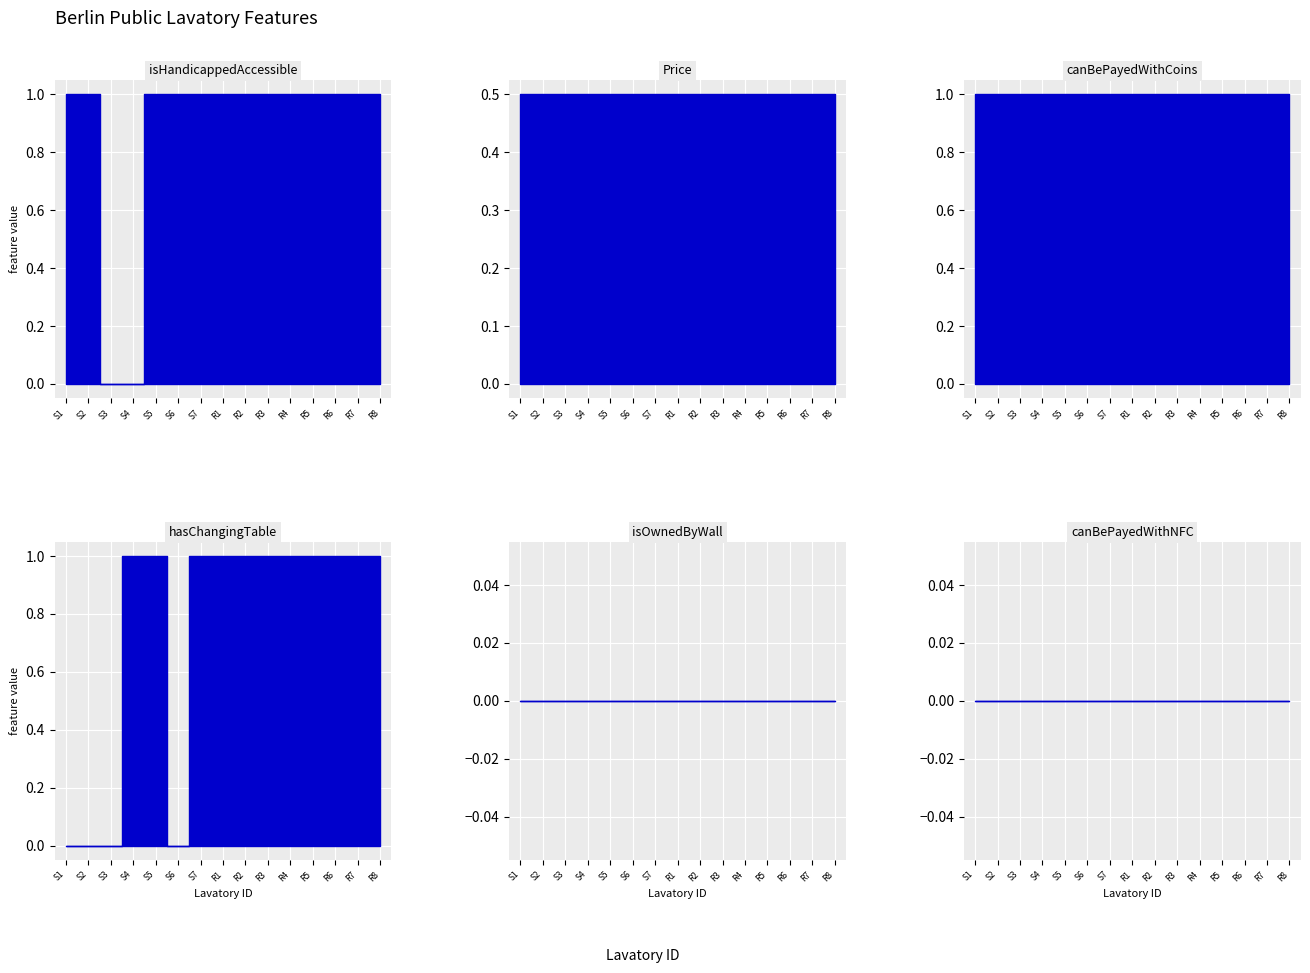

How many values in the hasChangingTable series are below 1?

4